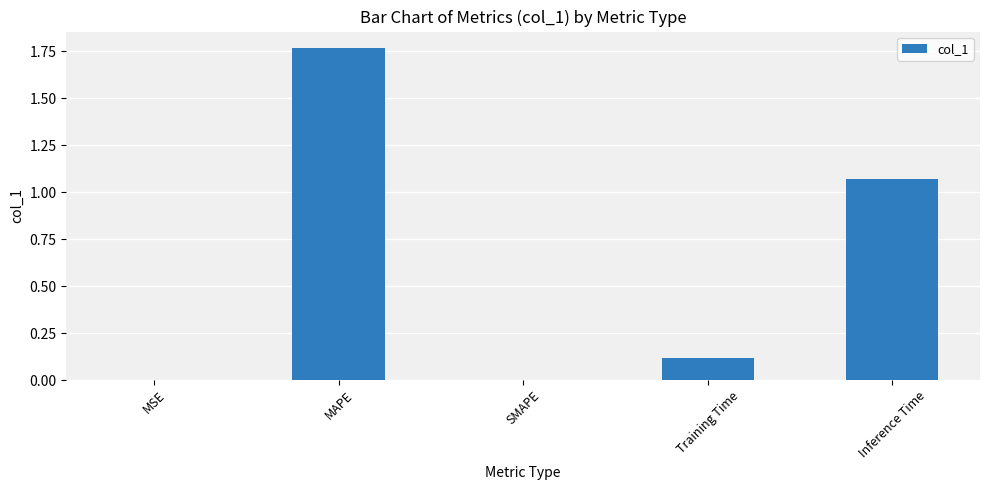

At which category does the chart reach its peak across all series?

MAPE